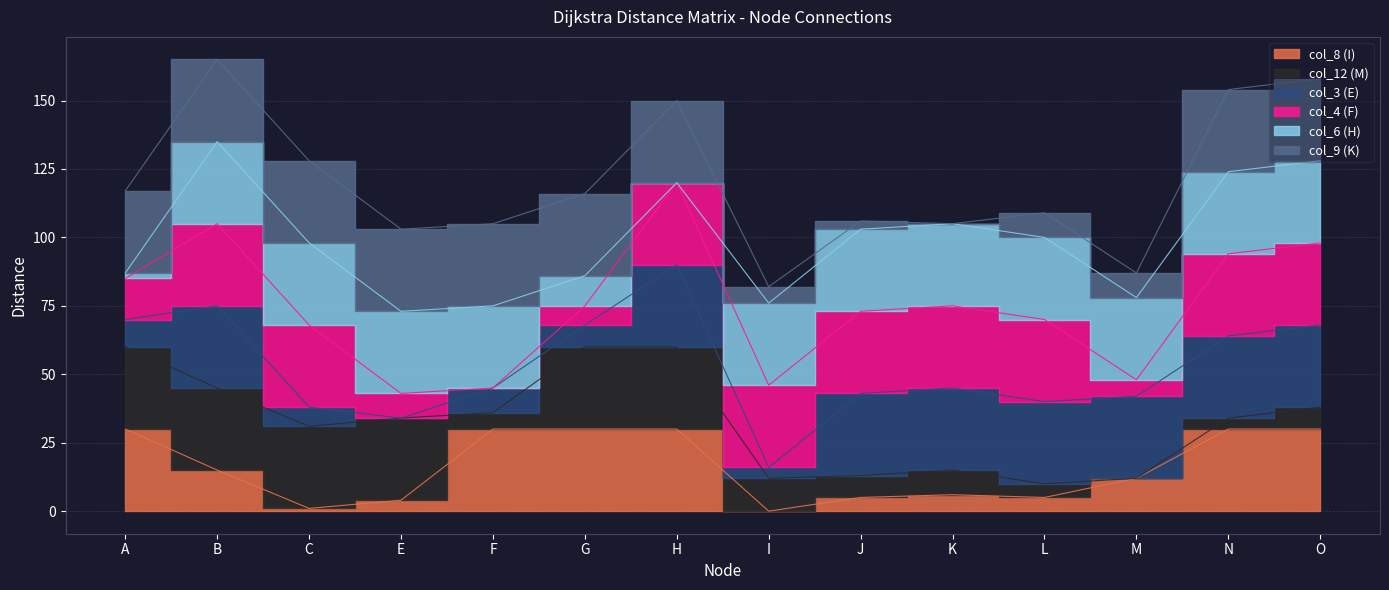

Between E and G, which series saw the biggest shift?

col_8 (I)